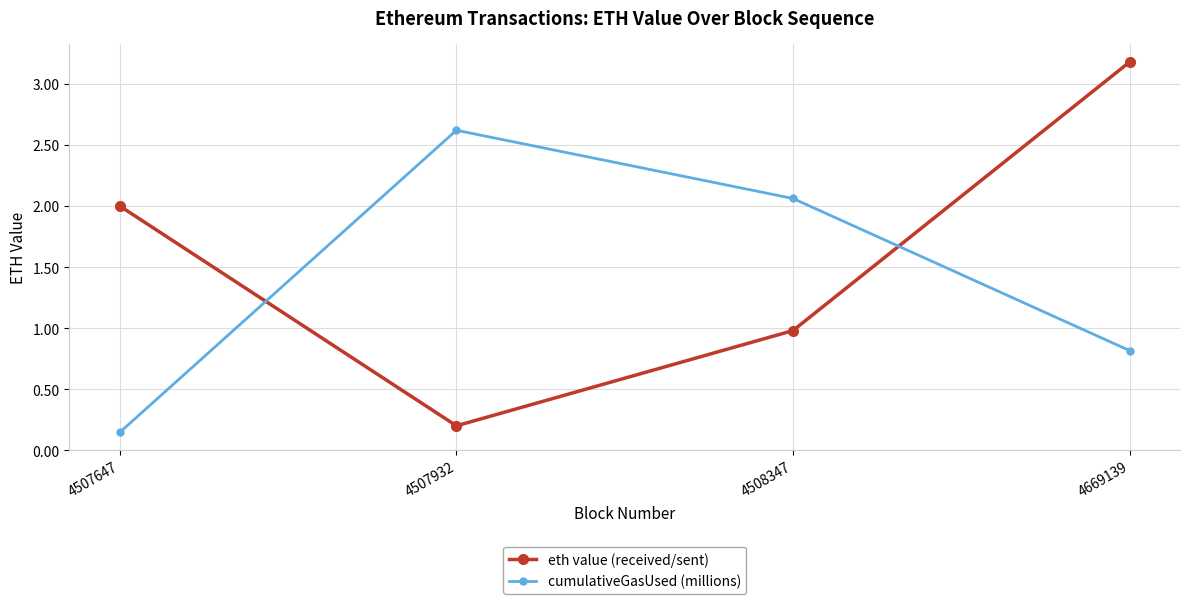

True or false: eth value (received/sent) and cumulativeGasUsed (millions) intersect in this chart.

True